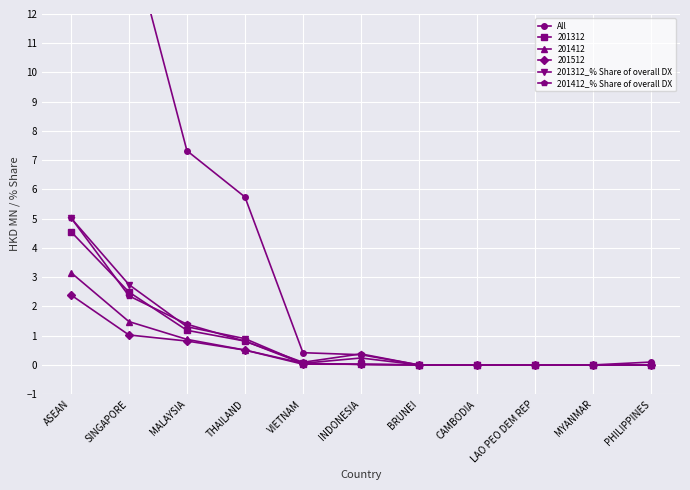

What is the difference between the 201312_% Share of overall DX values at MALAYSIA and LAO PEO DEM REP?

1.3